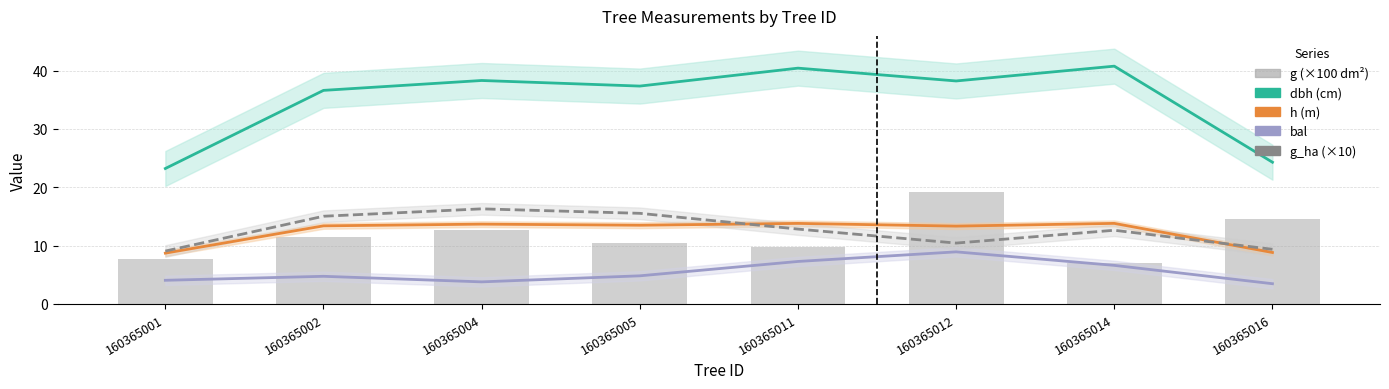

Which category has the highest value in the dbh (cm) series?

160365014